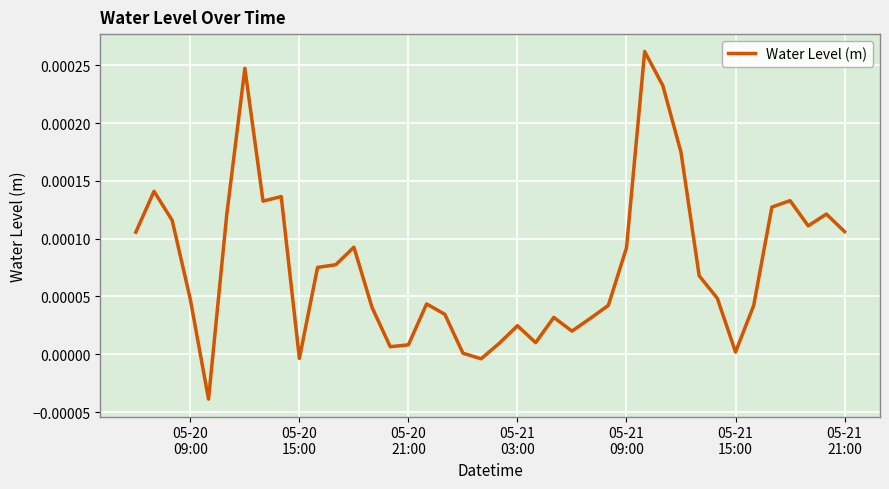

Does the chart display data point markers on the line(s)?

No